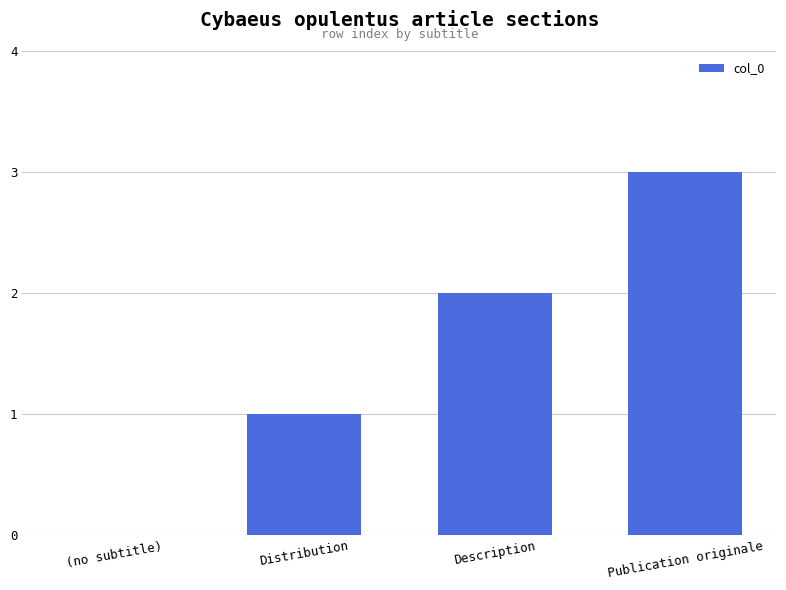

Reading left to right, transcribe all the data shown in this chart.

0	1	2	3